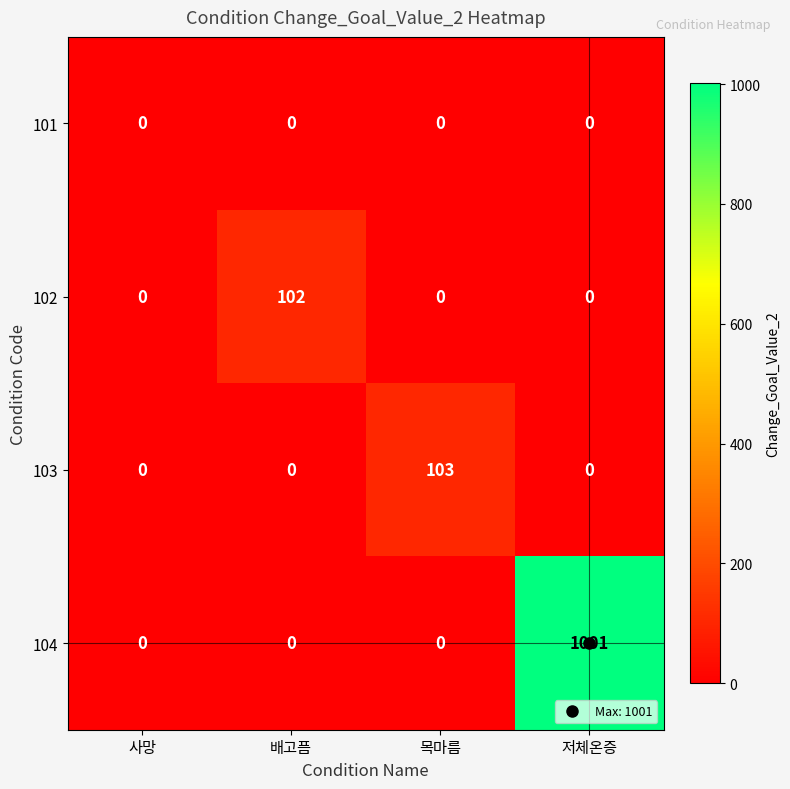

Which series has the largest range (max minus min)?

104